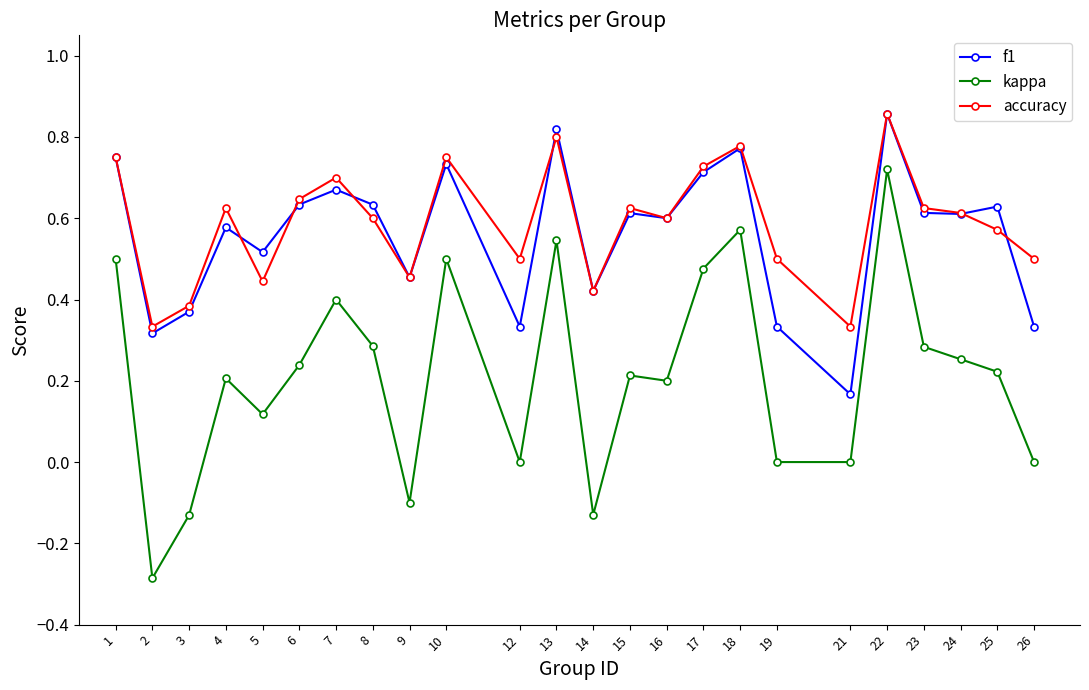

How many lines are shown in the chart?

3